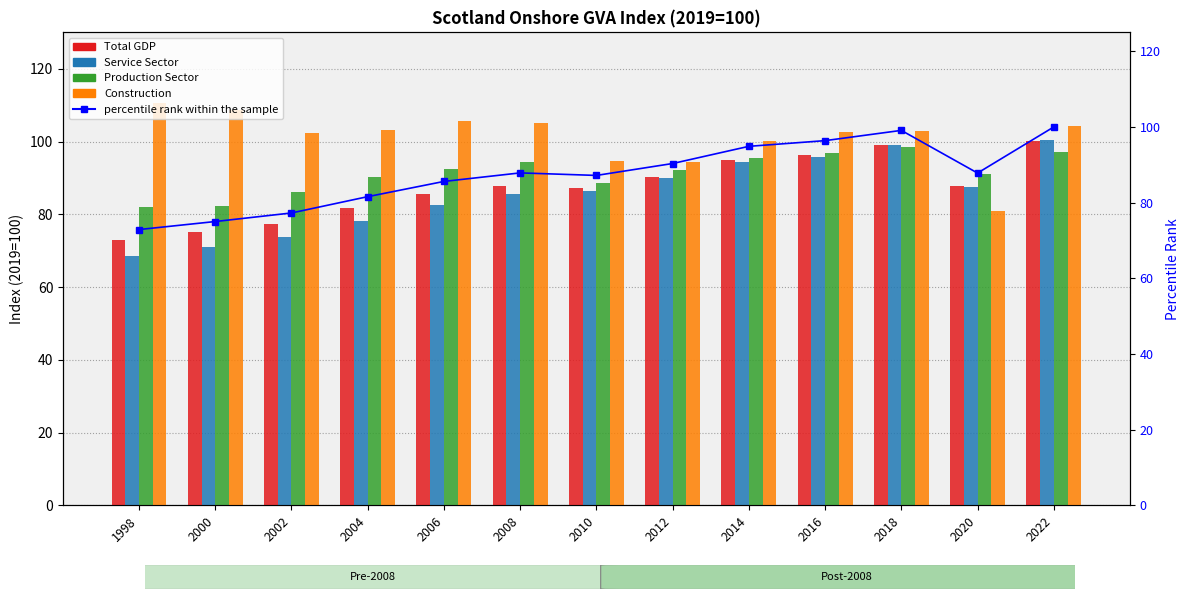

At which category is the sum across all series the highest?

2022